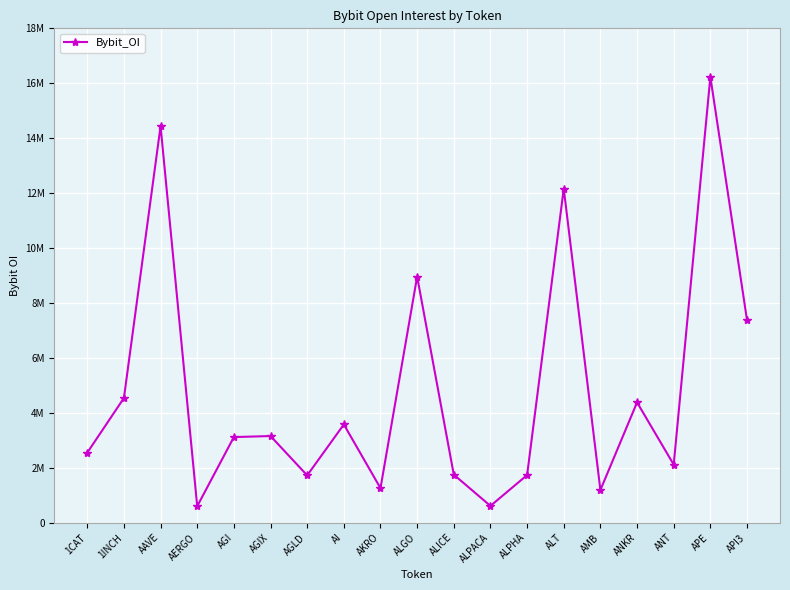

Rank the categories by value from highest to lowest.

APE, AAVE, ALT, ALGO, API3, 1INCH, ANKR, AI, AGIX, AGI, 1CAT, ANT, ALICE, ALPHA, AGLD, AKRO, AMB, ALPACA, AERGO